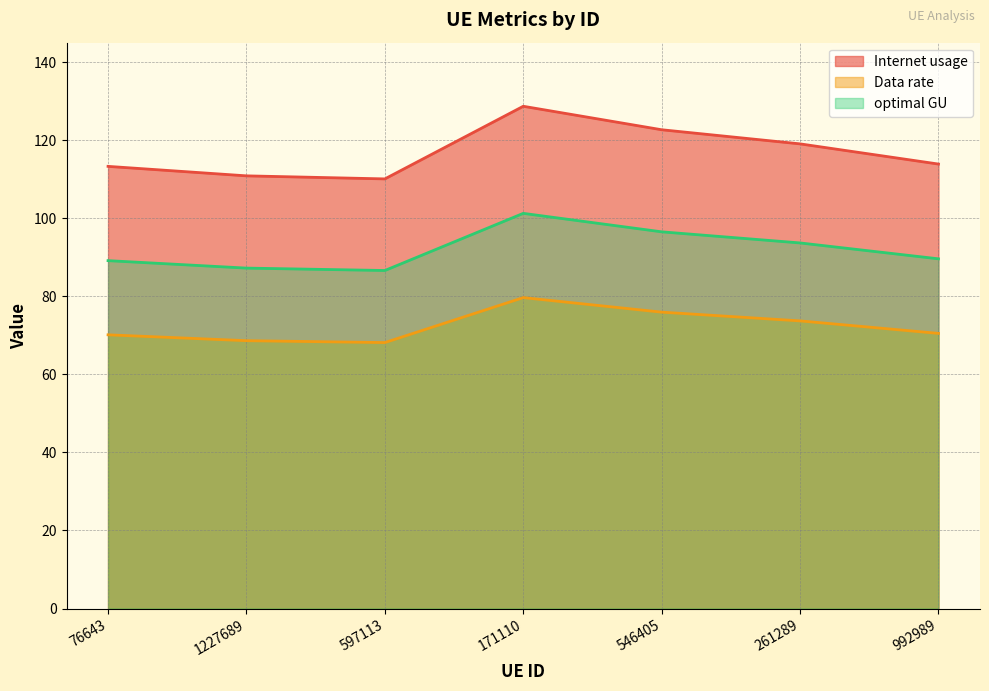

Where does the optimal GU series first go above 89?

76643